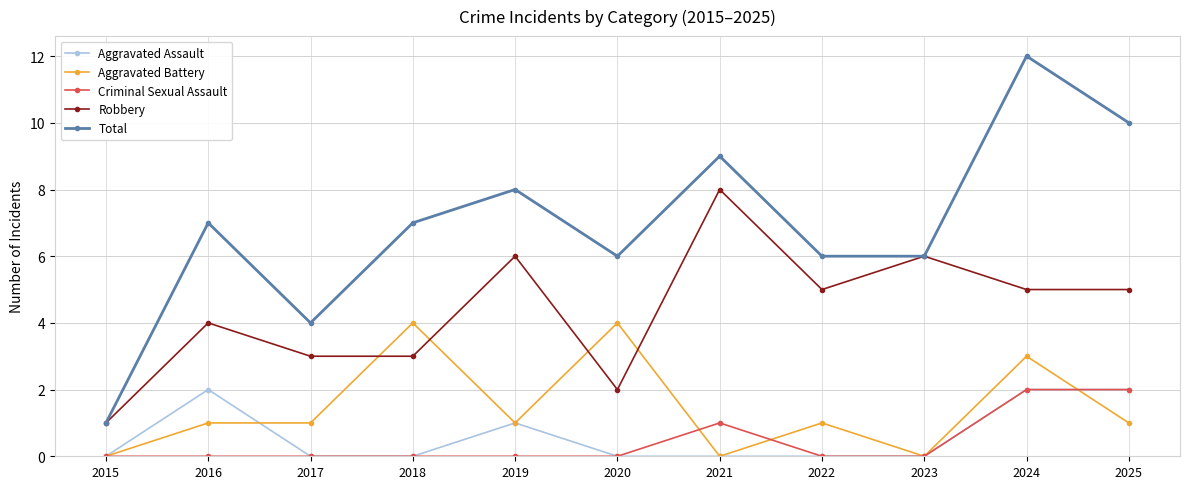

What are all the series names shown in the legend?

Aggravated Assault, Aggravated Battery, Criminal Sexual Assault, Robbery, Total